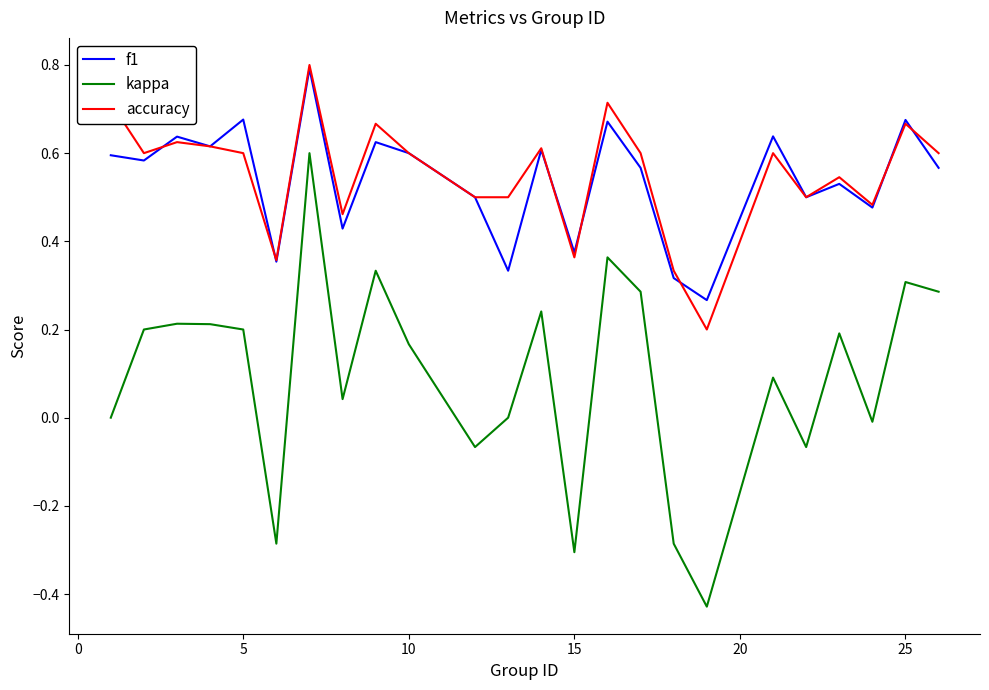

True or false: kappa and accuracy cross at least once.

False